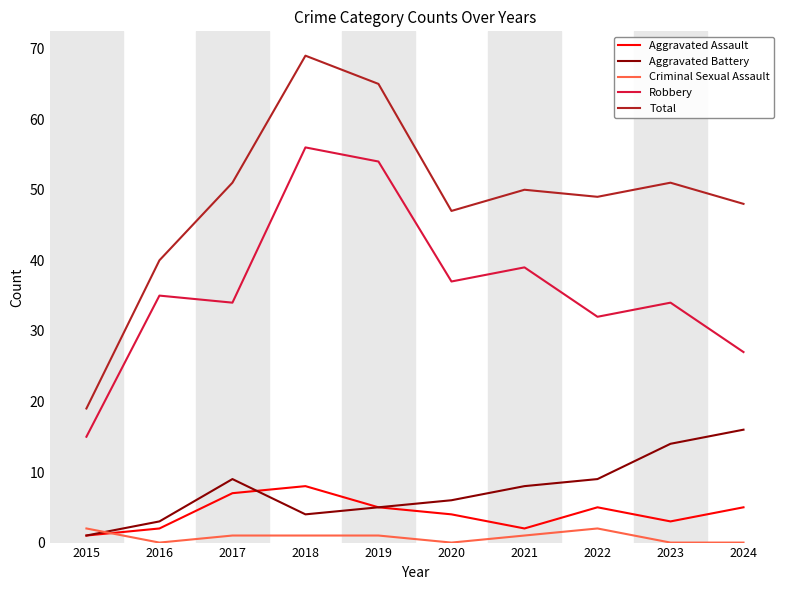

How many values in the Aggravated Assault series are below 5?

5